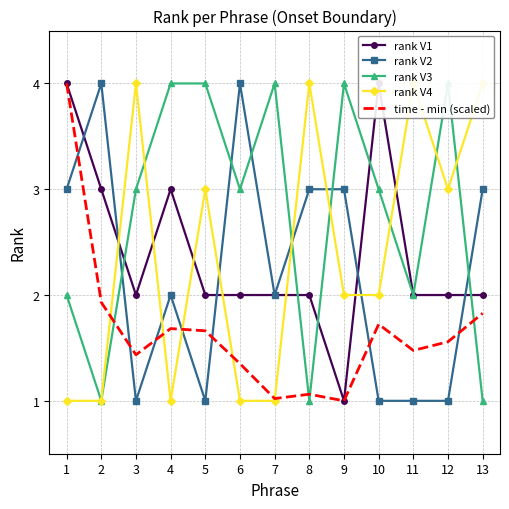

Which series has the largest total across all categories?

rank V3